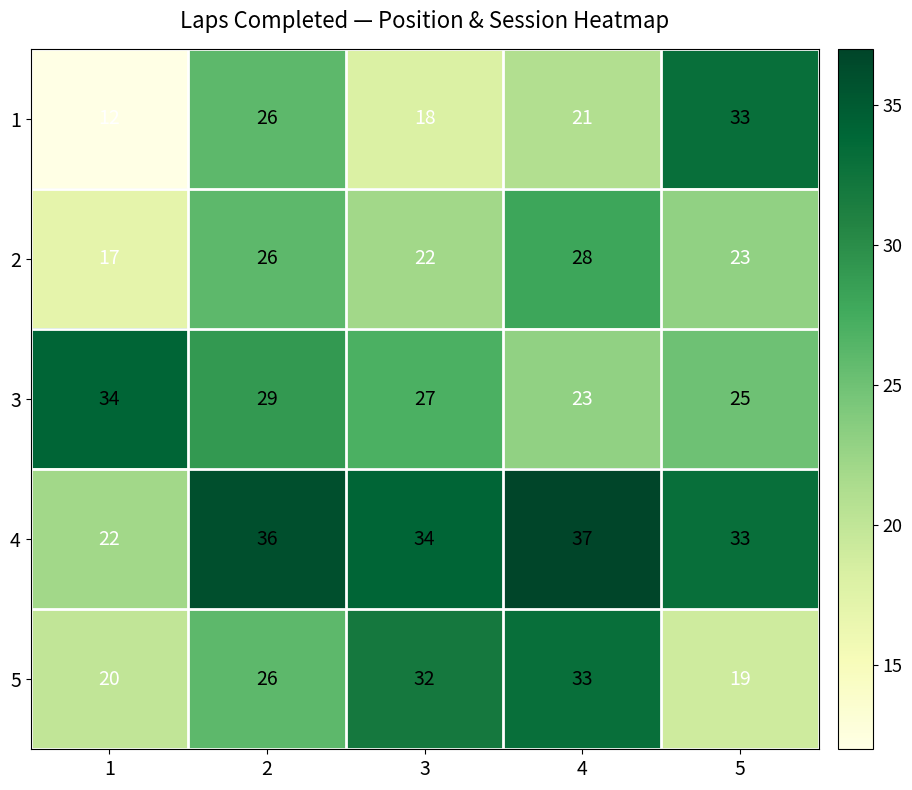

At which category is the sum across all series the highest?

2